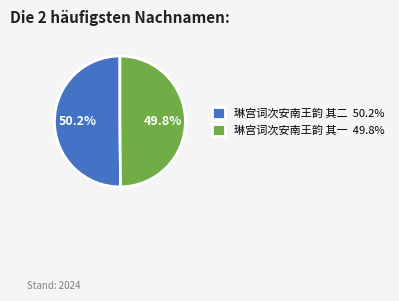

Do 琳宫词次安南王韵 其二 and 琳宫词次安南王韵 其一 together represent more than half of the pie?

Yes